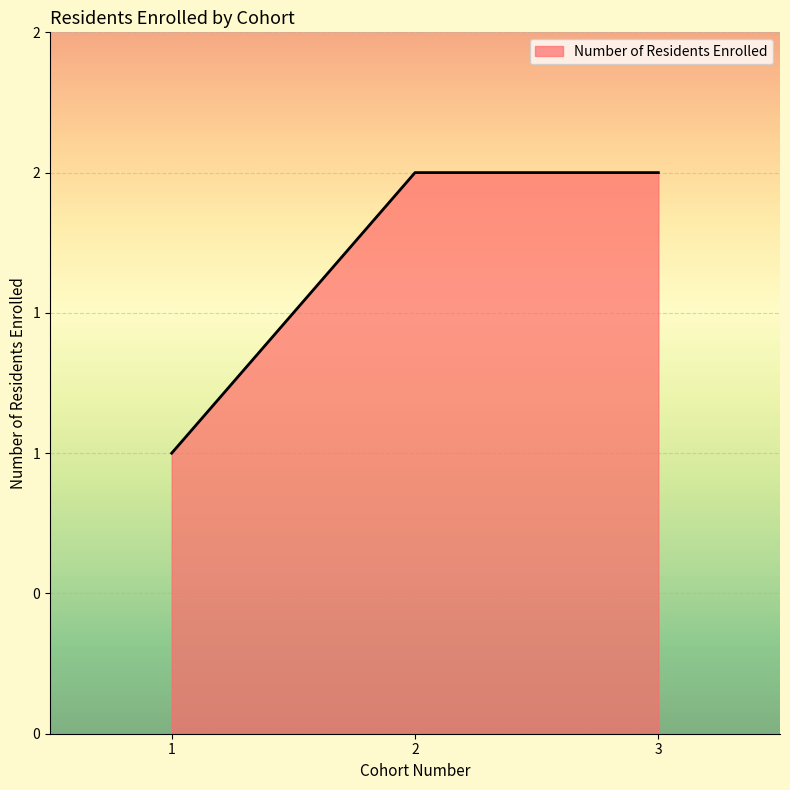

Does the chart display data point markers on the line(s)?

No